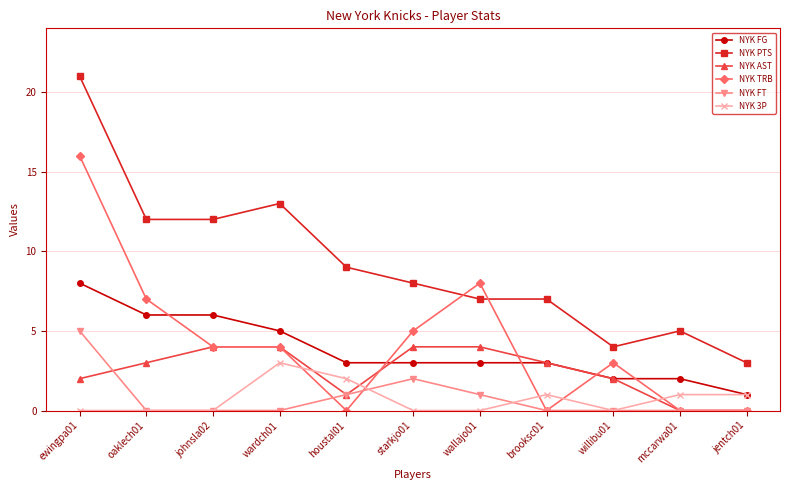

Count the number of data series in this chart.

6